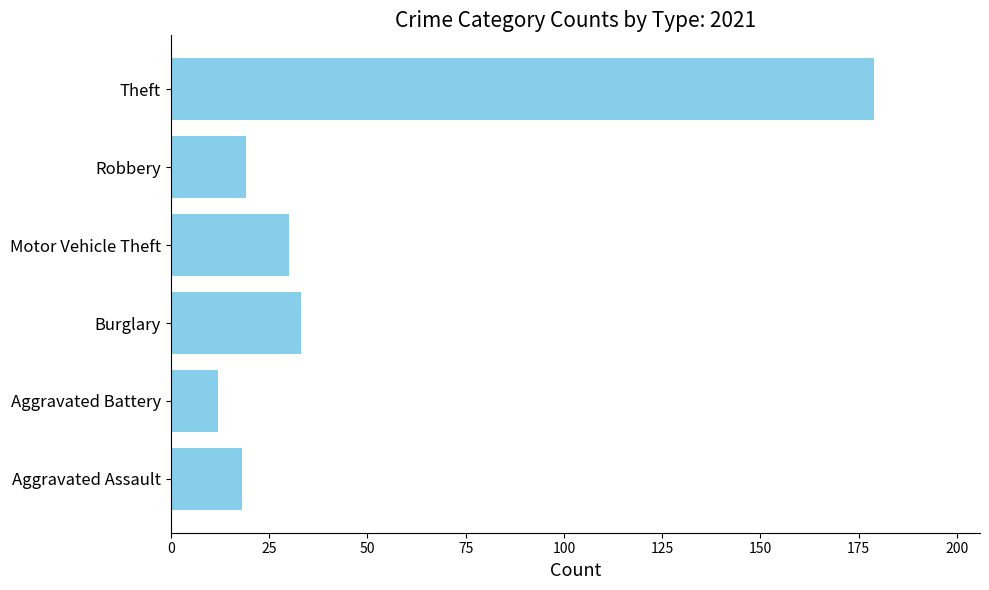

The value at Theft is 277. True or false?

False